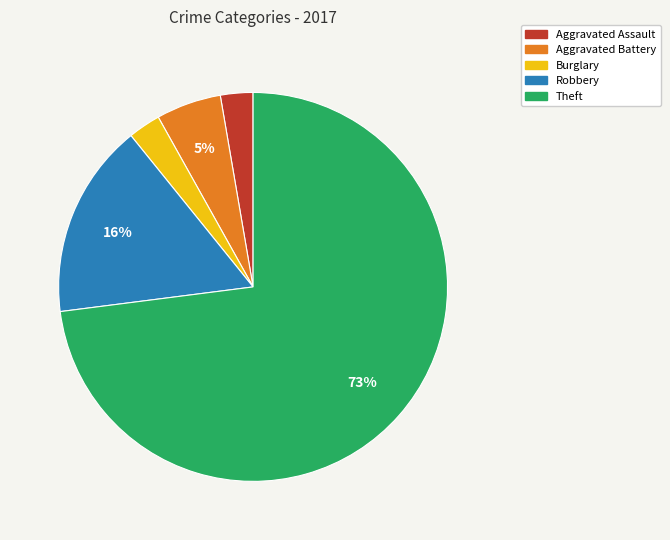

Which slice is the largest?

Theft